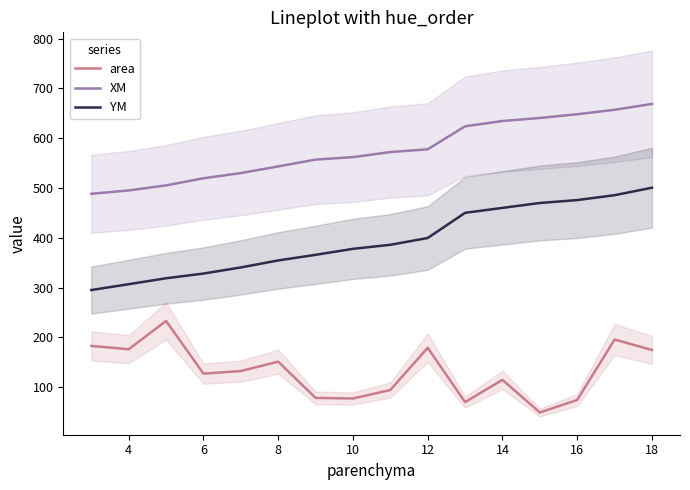

What is the highest value of the XM series?

668.8